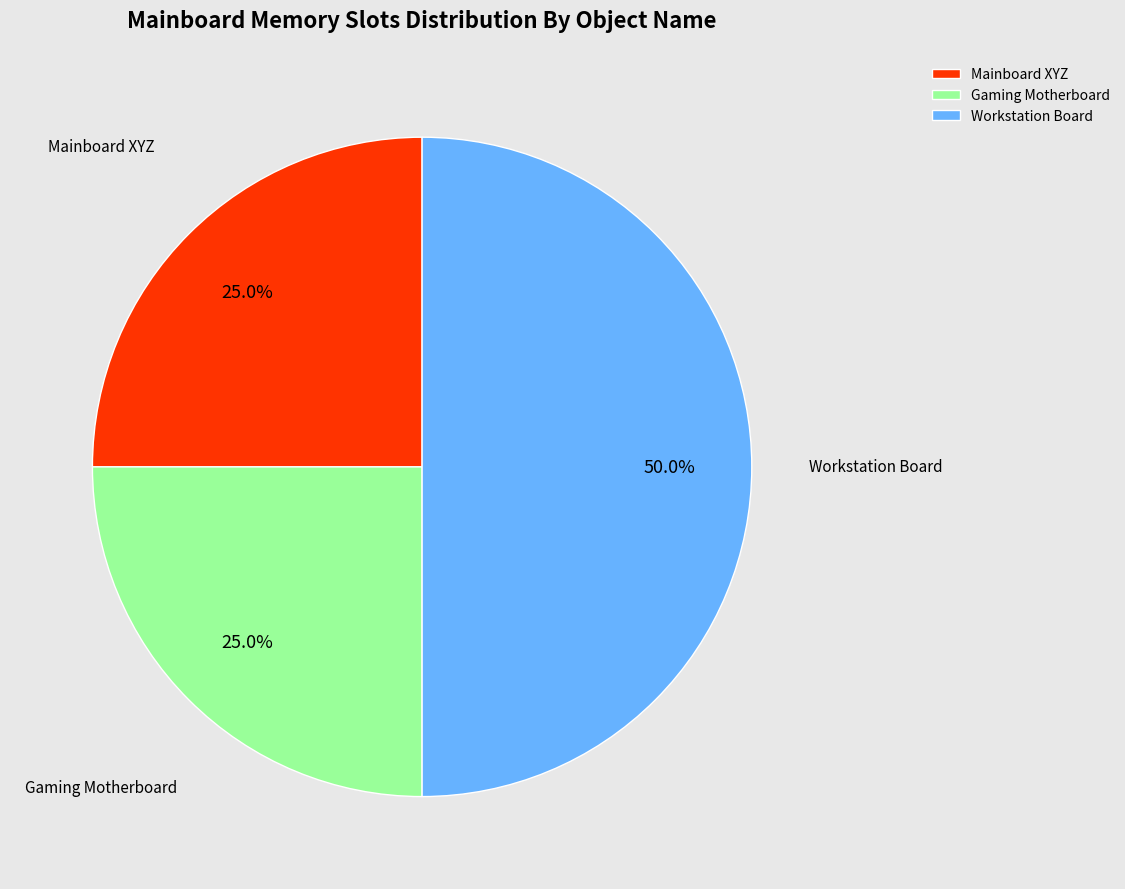

The Gaming Motherboard slice represents 11% of the pie. True or false?

False